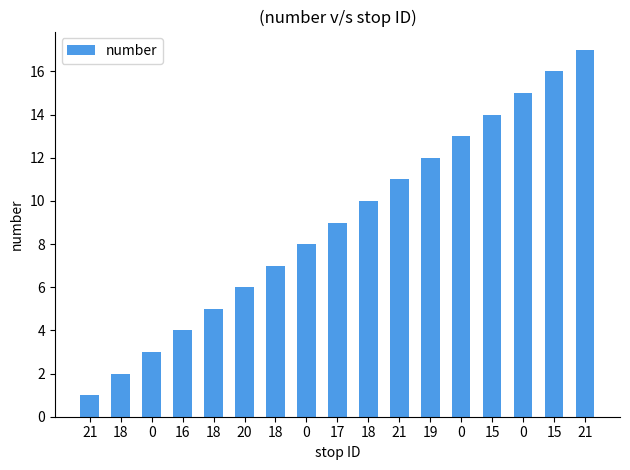

How many bars are there in total?

17